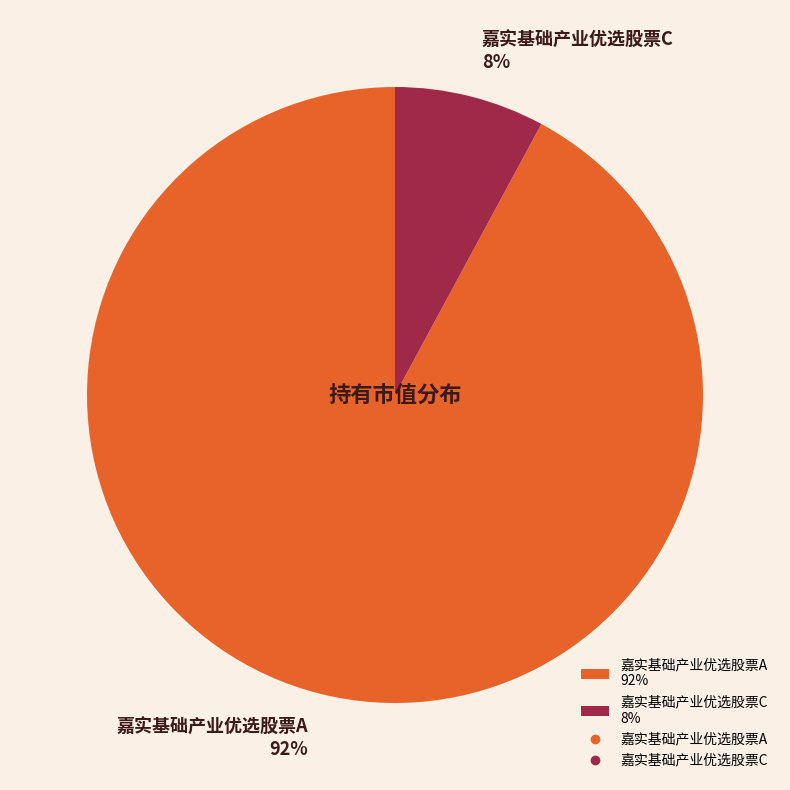

How many slices are in this pie chart?

2